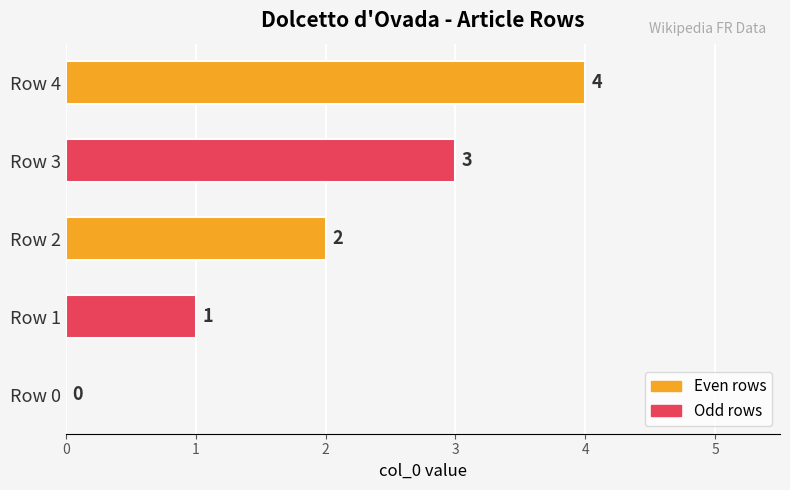

Which category has the highest value across all series?

Row 4